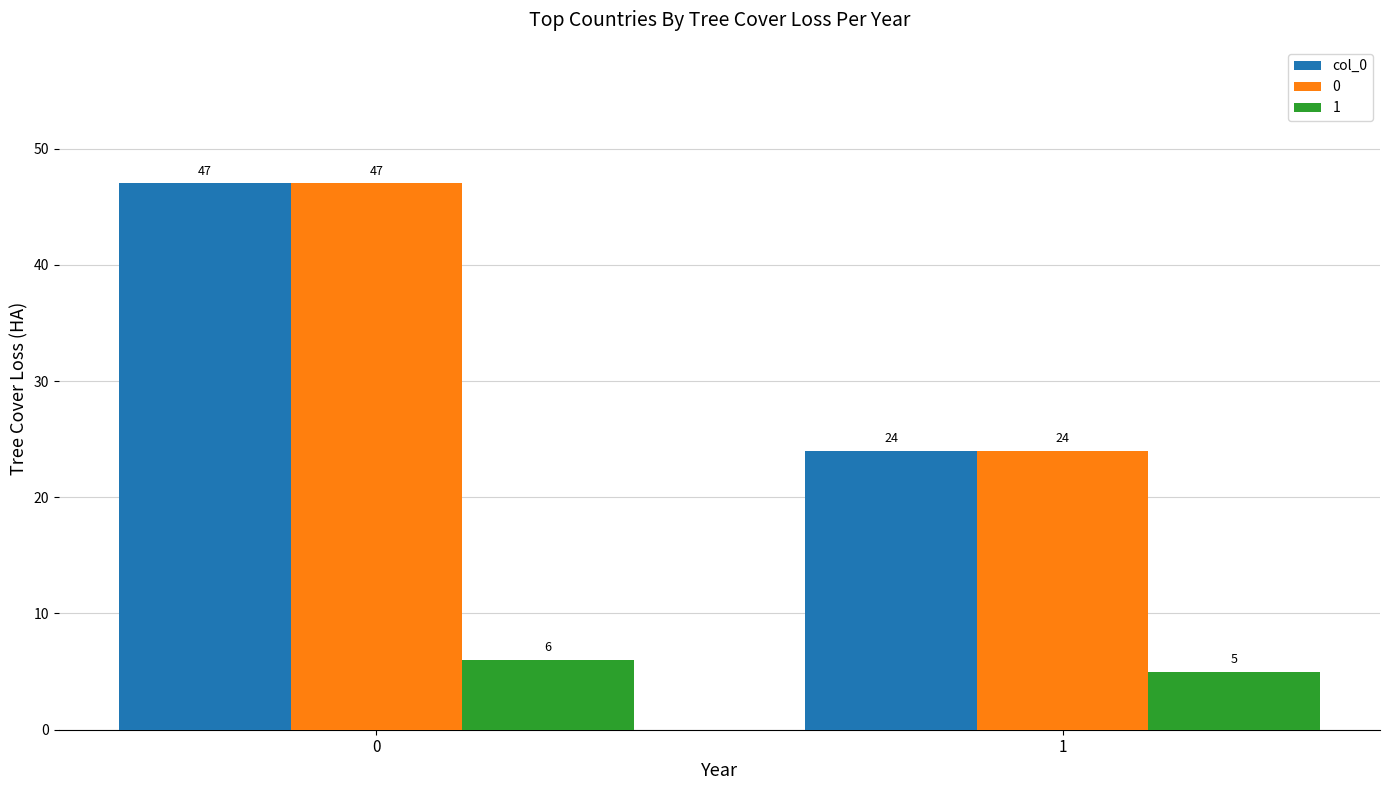

Read the 1 value at 0.

6